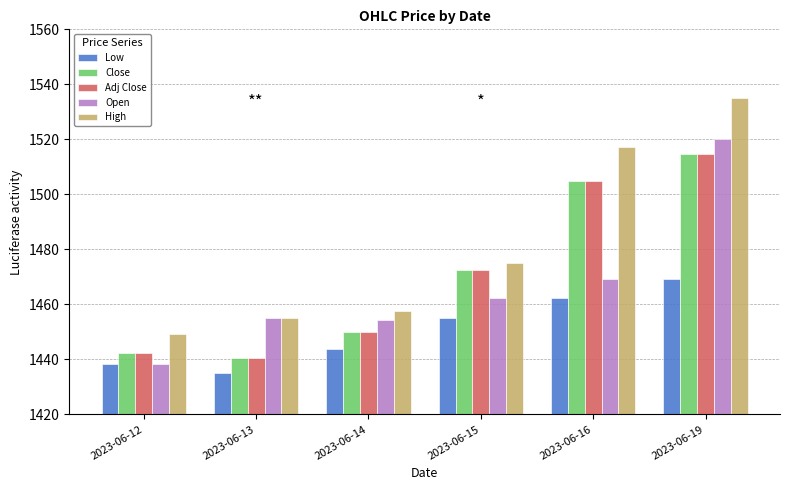

At which category is the sum across all series the highest?

2023-06-19